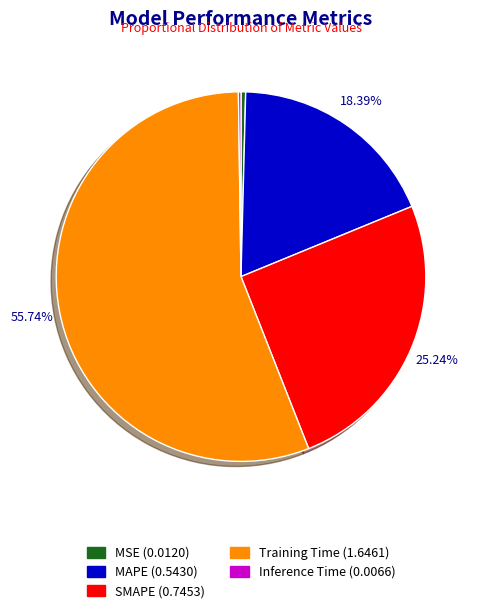

Which category has the biggest portion of the pie?

Training Time